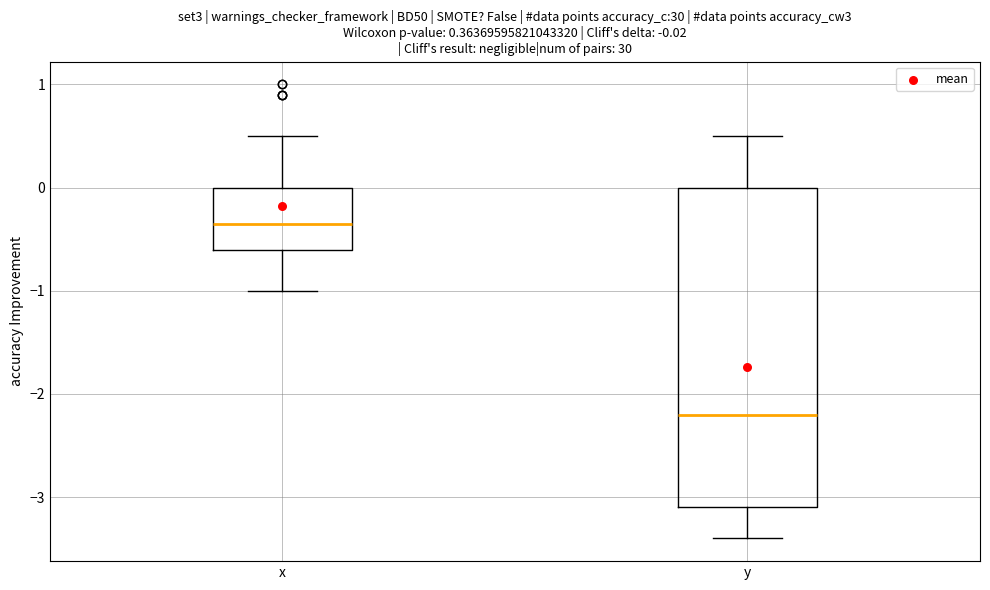

Which box's median line is the highest?

x